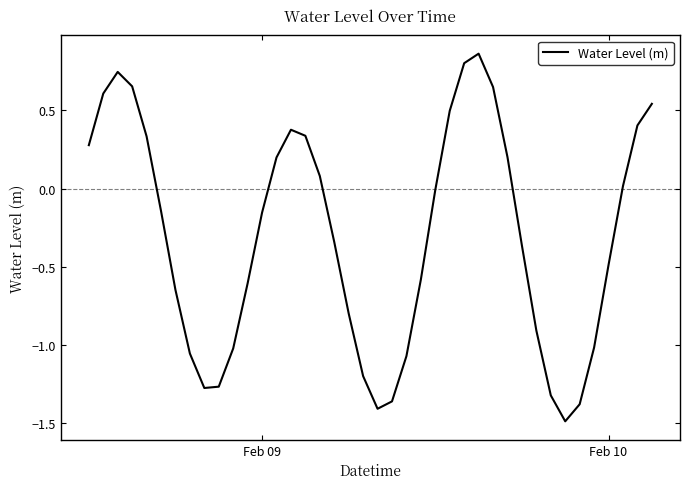

What is the difference between the maximum and minimum values?

2.4